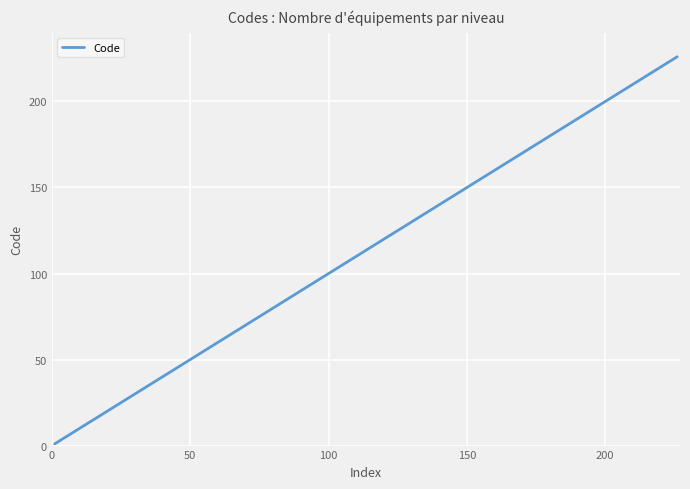

True or false: there are more than 0 points higher than both neighbors.

False